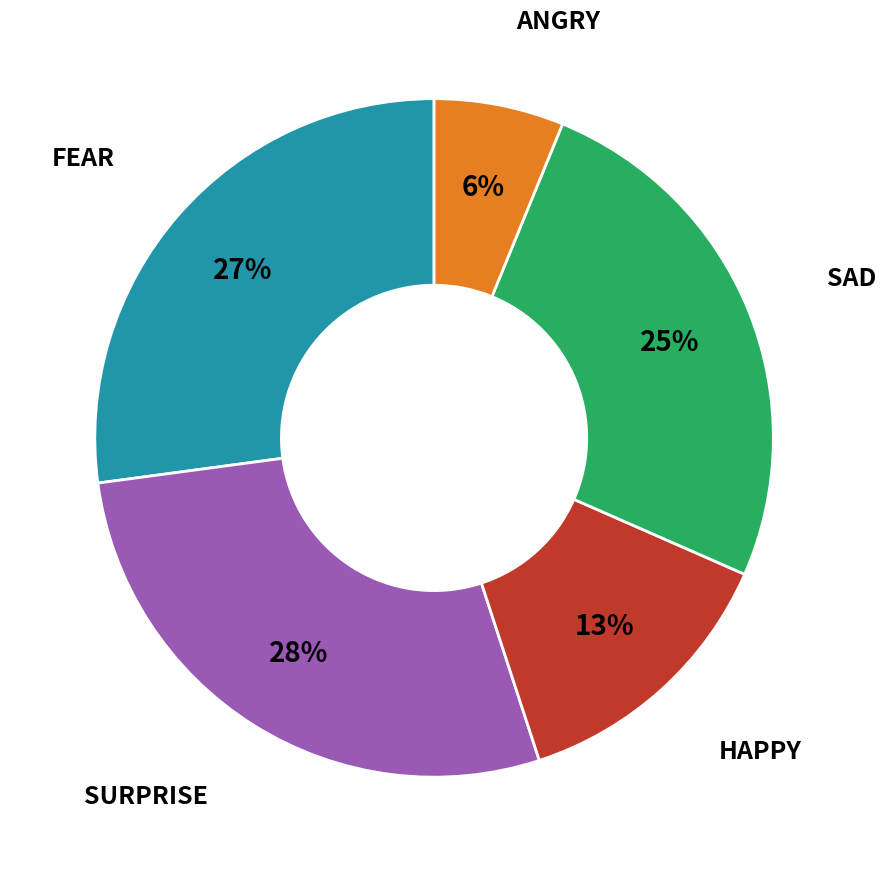

To the nearest percent, what is the average slice percentage?

20%